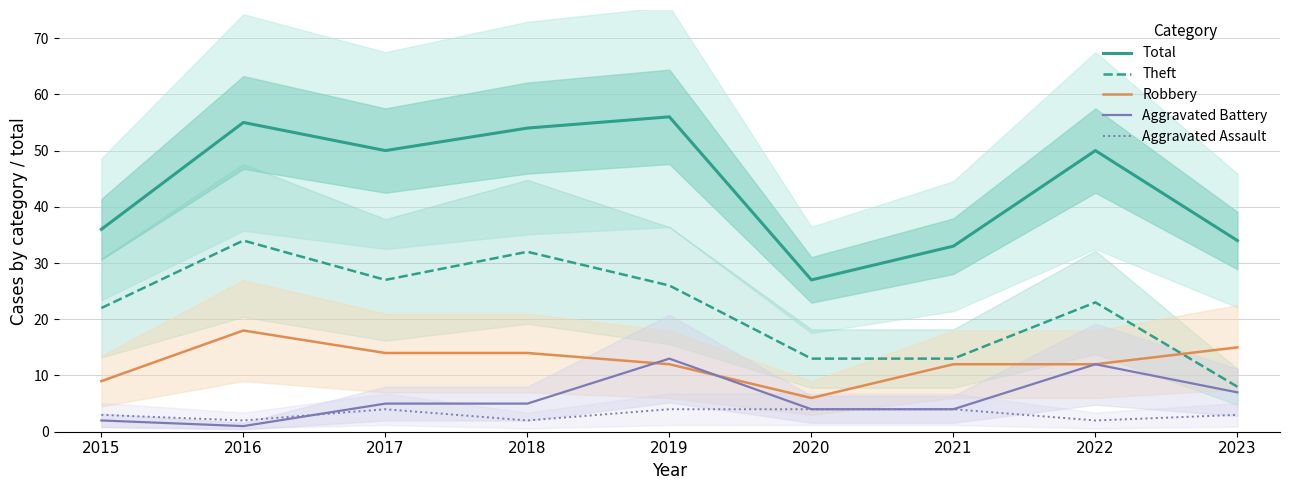

True or false: Total and Robbery intersect in this chart.

False